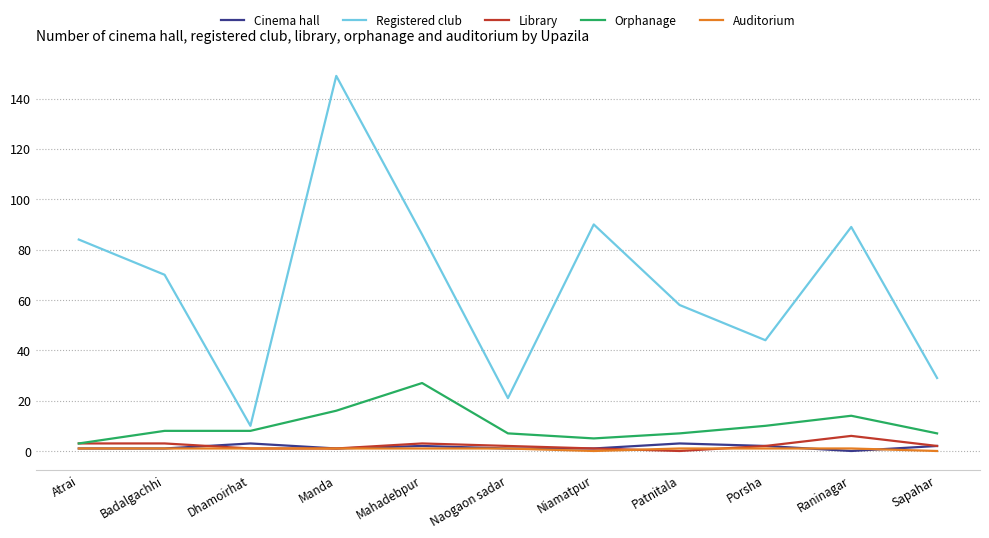

Does the chart have visible grid lines?

Yes